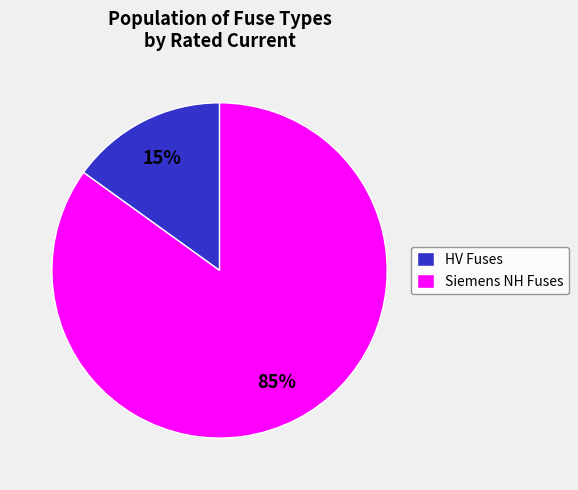

To the nearest percent, what is the difference between the largest and smallest slice percentages?

70%